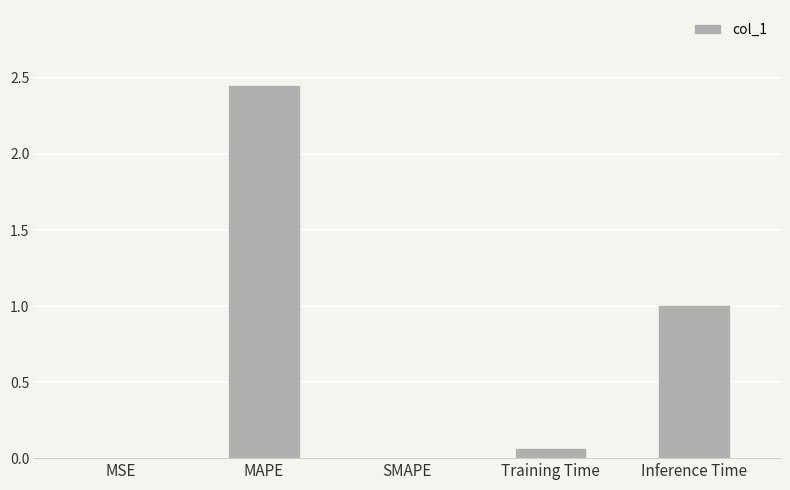

What is the sum of all values?

3.5